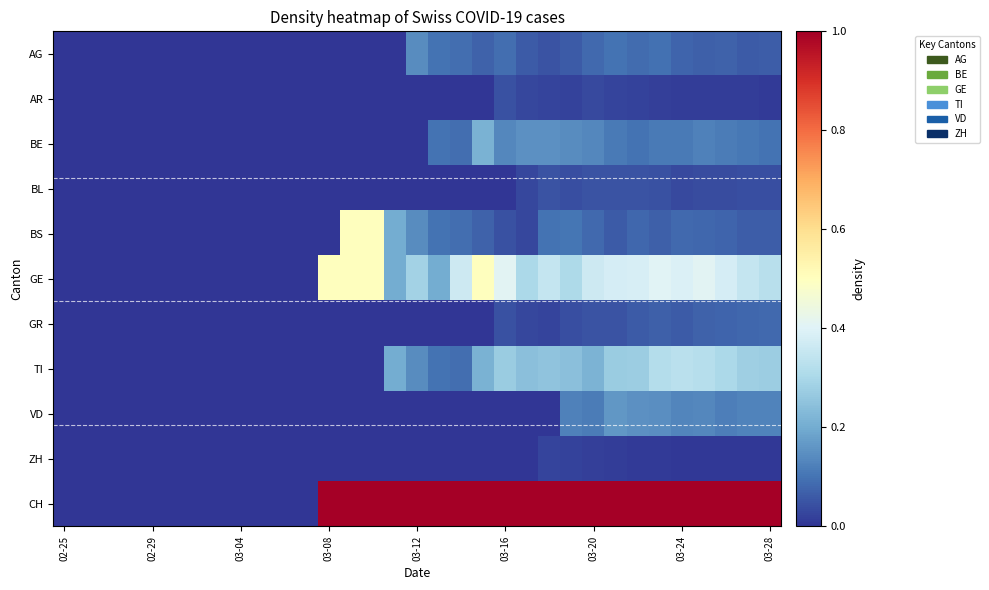

Reading left to right, what are all the values shown in this chart?

AG: 0.0	0.0	0.0	0.0	0.0	0.0	0.0	0.0	0.0	0.0	0.0	0.0	0.0	0.0	0.0	0.0	0.1	0.1	0.1	0.1	0.1	0.1	0.1	0.1	0.1	0.1	0.1	0.1	0.1	0.1	0.1	0.1	0.1
AR: 0.0	0.0	0.0	0.0	0.0	0.0	0.0	0.0	0.0	0.0	0.0	0.0	0.0	0.0	0.0	0.0	0.0	0.0	0.0	0.0	0.0	0.0	0.0	0.0	0.0	0.0	0.0	0.0	0.0	0.0	0.0	0.0	0.0
BE: 0.0	0.0	0.0	0.0	0.0	0.0	0.0	0.0	0.0	0.0	0.0	0.0	0.0	0.0	0.0	0.0	0.0	0.1	0.1	0.2	0.1	0.2	0.1	0.1	0.1	0.1	0.1	0.1	0.1	0.1	0.1	0.1	0.1
BL: 0.0	0.0	0.0	0.0	0.0	0.0	0.0	0.0	0.0	0.0	0.0	0.0	0.0	0.0	0.0	0.0	0.0	0.0	0.0	0.0	0.0	0.0	0.1	0.0	0.1	0.0	0.0	0.0	0.0	0.0	0.0	0.0	0.0
BS: 0.0	0.0	0.0	0.0	0.0	0.0	0.0	0.0	0.0	0.0	0.0	0.0	0.0	0.5	0.5	0.2	0.1	0.1	0.1	0.1	0.0	0.0	0.1	0.1	0.1	0.1	0.1	0.1	0.1	0.1	0.1	0.1	0.1
GE: 0.0	0.0	0.0	0.0	0.0	0.0	0.0	0.0	0.0	0.0	0.0	0.0	0.5	0.5	0.5	0.2	0.3	0.2	0.4	0.5	0.4	0.3	0.3	0.3	0.4	0.4	0.4	0.4	0.4	0.4	0.4	0.3	0.3
GR: 0.0	0.0	0.0	0.0	0.0	0.0	0.0	0.0	0.0	0.0	0.0	0.0	0.0	0.0	0.0	0.0	0.0	0.0	0.0	0.0	0.0	0.0	0.0	0.0	0.1	0.0	0.1	0.1	0.1	0.1	0.1	0.1	0.1
TI: 0.0	0.0	0.0	0.0	0.0	0.0	0.0	0.0	0.0	0.0	0.0	0.0	0.0	0.0	0.0	0.2	0.1	0.1	0.1	0.2	0.3	0.2	0.2	0.2	0.2	0.3	0.3	0.3	0.3	0.3	0.3	0.3	0.3
VD: 0.0	0.0	0.0	0.0	0.0	0.0	0.0	0.0	0.0	0.0	0.0	0.0	0.0	0.0	0.0	0.0	0.0	0.0	0.0	0.0	0.0	0.0	0.0	0.1	0.1	0.2	0.1	0.1	0.1	0.1	0.1	0.1	0.1
ZH: 0.0	0.0	0.0	0.0	0.0	0.0	0.0	0.0	0.0	0.0	0.0	0.0	0.0	0.0	0.0	0.0	0.0	0.0	0.0	0.0	0.0	0.0	0.0	0.0	0.0	0.0	0.0	0.0	0.0	0.0	0.0	0.0	0.0
CH: 0.0	0.0	0.0	0.0	0.0	0.0	0.0	0.0	0.0	0.0	0.0	0.0	1.0	1.0	1.0	1.0	1.0	1.0	1.0	1.0	1.0	1.0	1.0	1.0	1.0	1.0	1.0	1.0	1.0	1.0	1.0	1.0	1.0